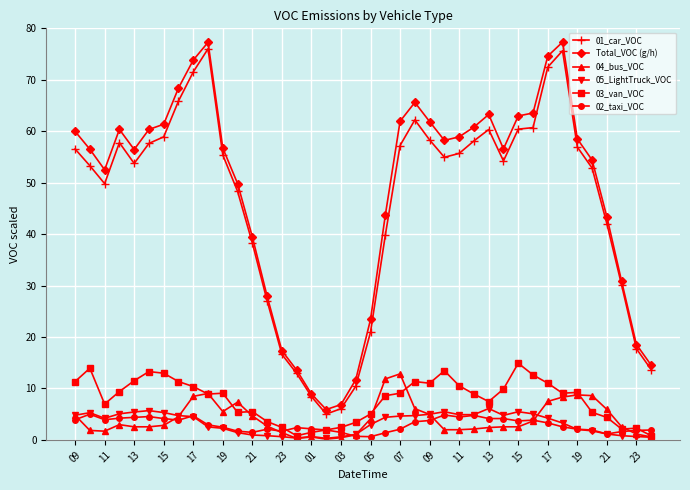

What is the minimum value shown in the chart?

0.1